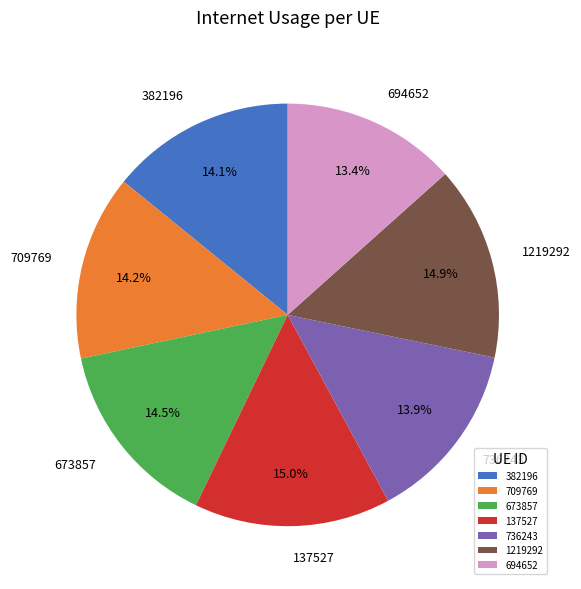

To the nearest percent, what is the combined percentage of 382196 and 673857?

29%